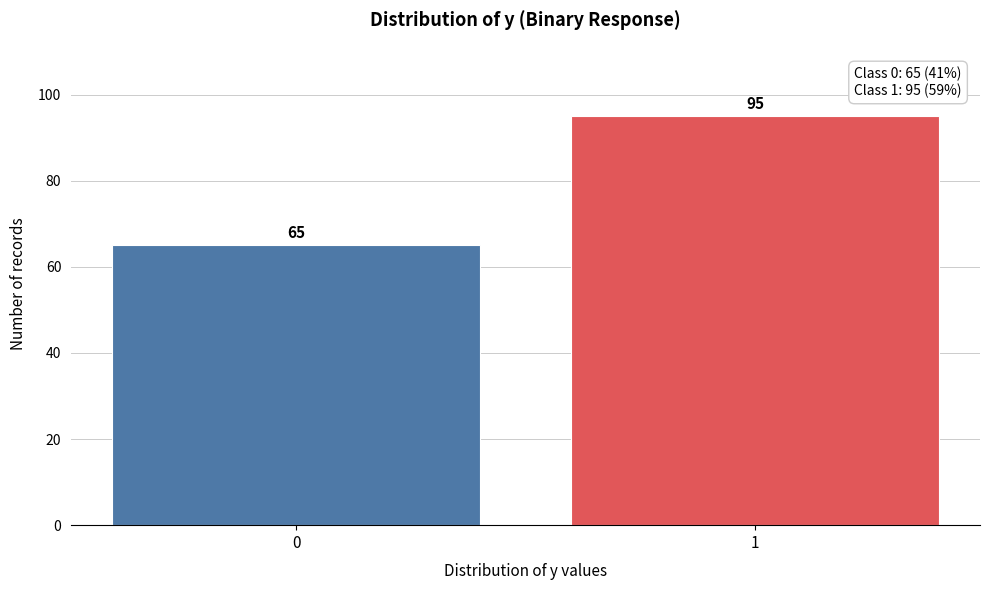

Reading right to left, list all the values displayed in this chart.

95	65